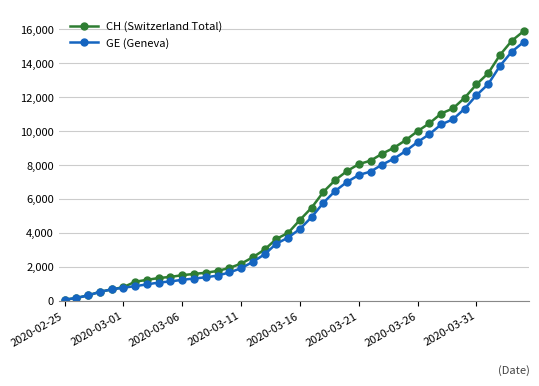

Which series has the widest spread of values?

CH (Switzerland Total)